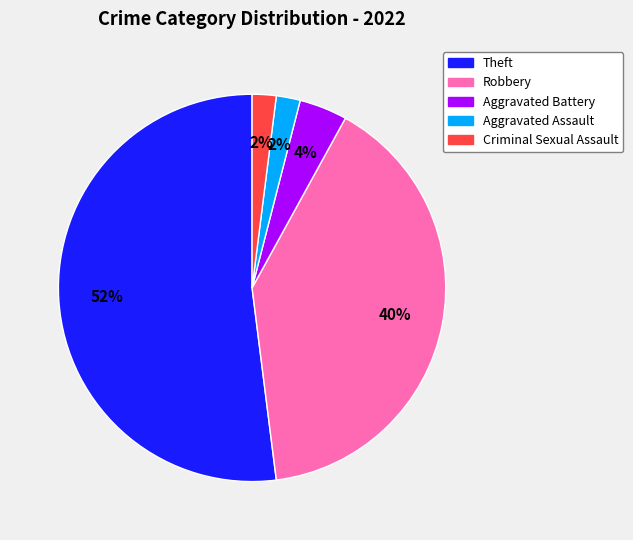

The Robbery slice represents 40% of the pie. True or false?

True